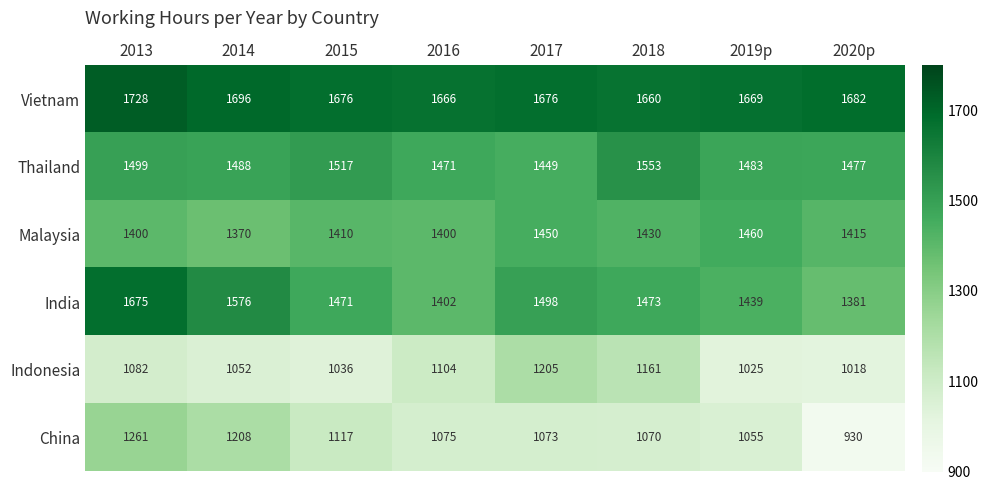

Count the number of categories in the chart.

8